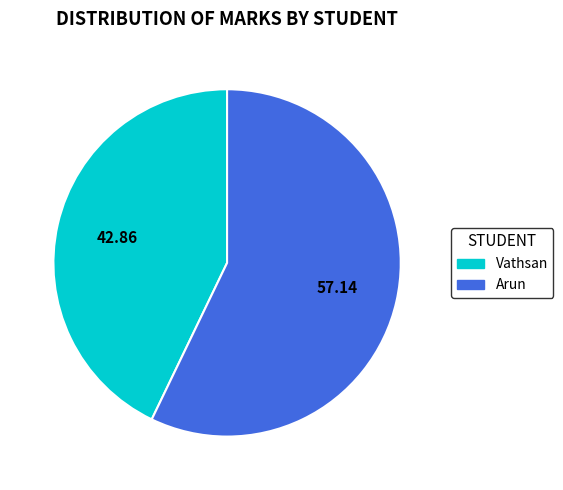

Does any single category account for the majority?

Yes